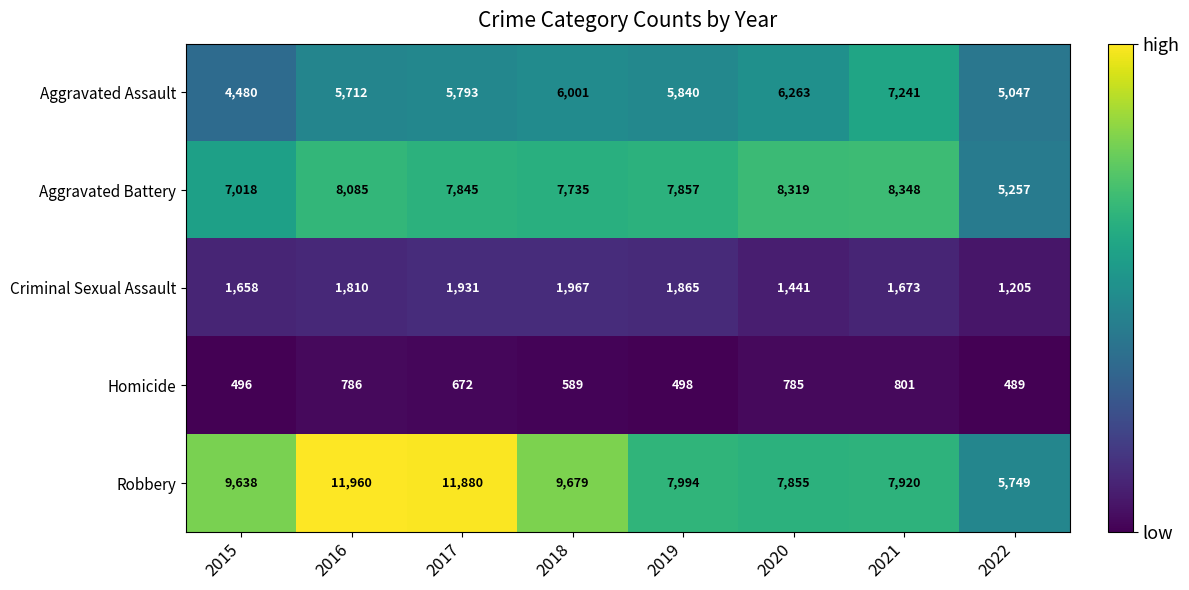

Rank the series by their maximum value, from highest to lowest.

Robbery, Aggravated Battery, Aggravated Assault, Criminal Sexual Assault, Homicide